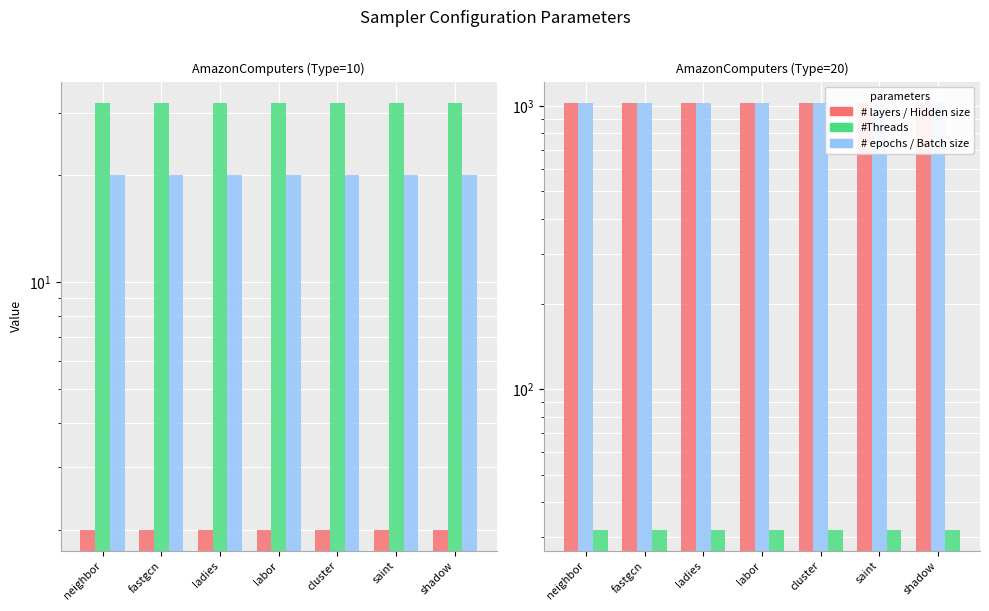

What is the highest value of the Batch size series?

1024